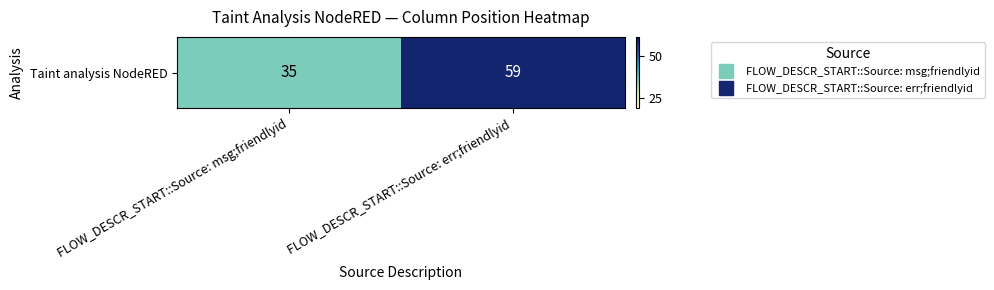

The chart shows a value of 35 at FLOW_DESCR_START::Source: msg;friendlyid. True or false?

True